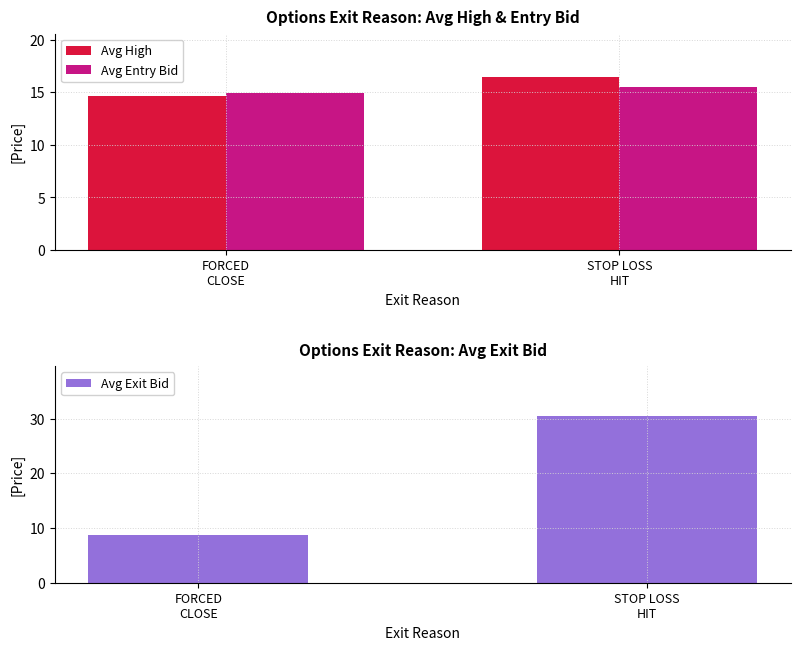

What is the sum of the Avg Entry Bid values at STOP LOSS
HIT and FORCED
CLOSE?

30.4